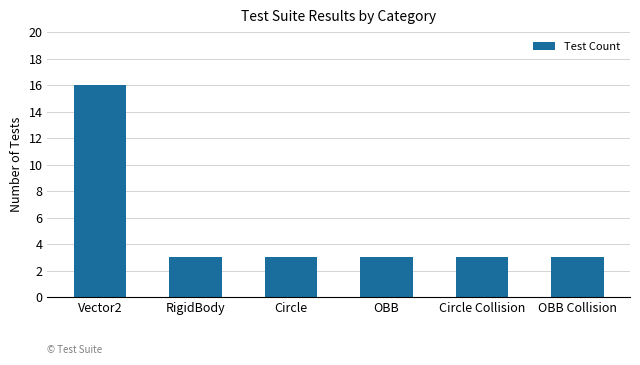

The chart shows a value of 3 at RigidBody. True or false?

True